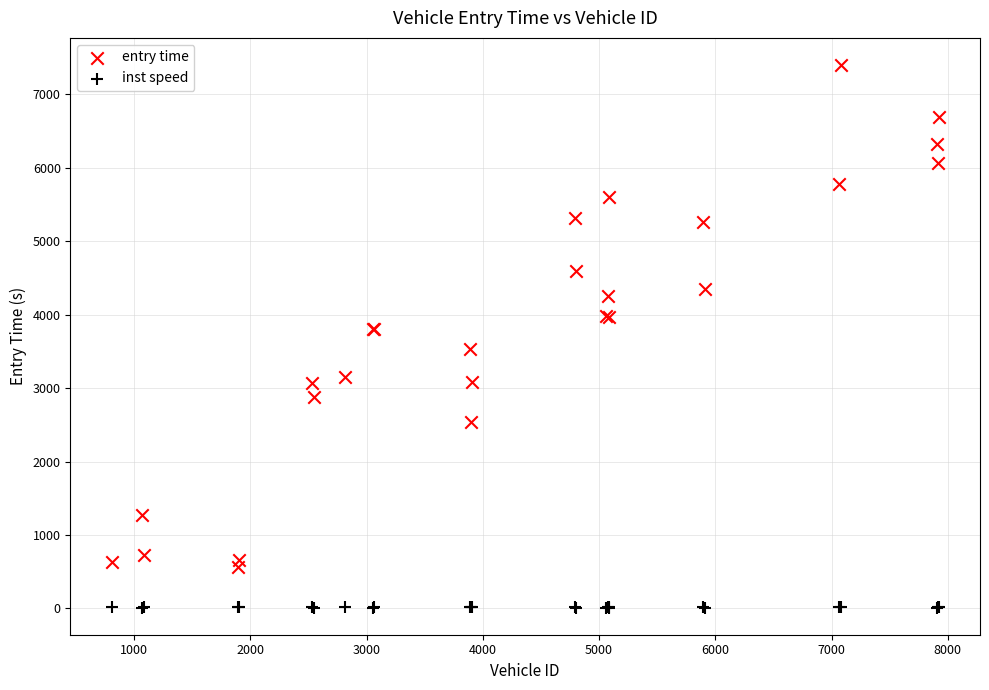

Which series reaches the minimum Y coordinate?

inst speed